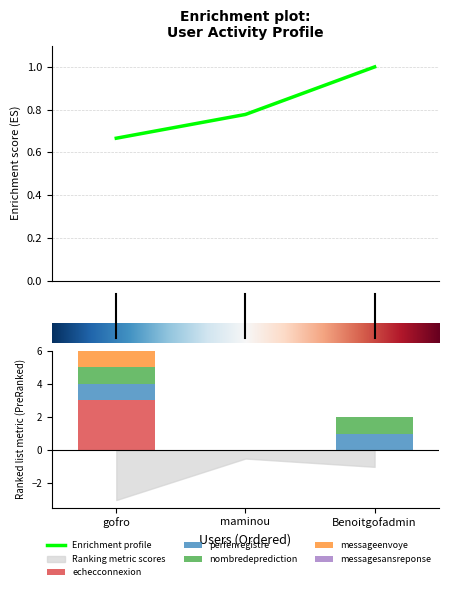

True or false: nombredeprediction has a value of 0 at gofro.

False